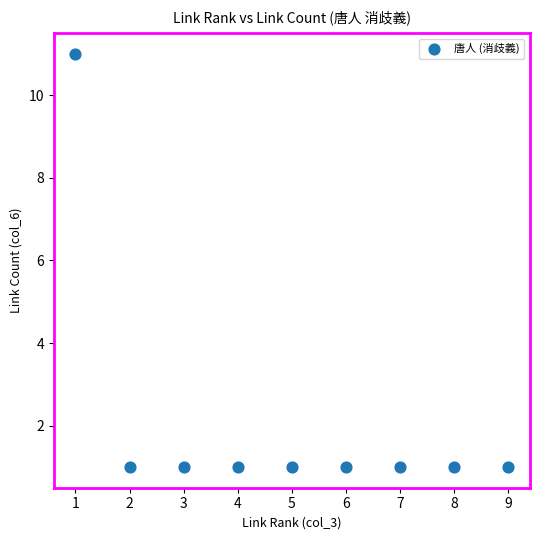

What is the range of Y values (max minus min)?

10